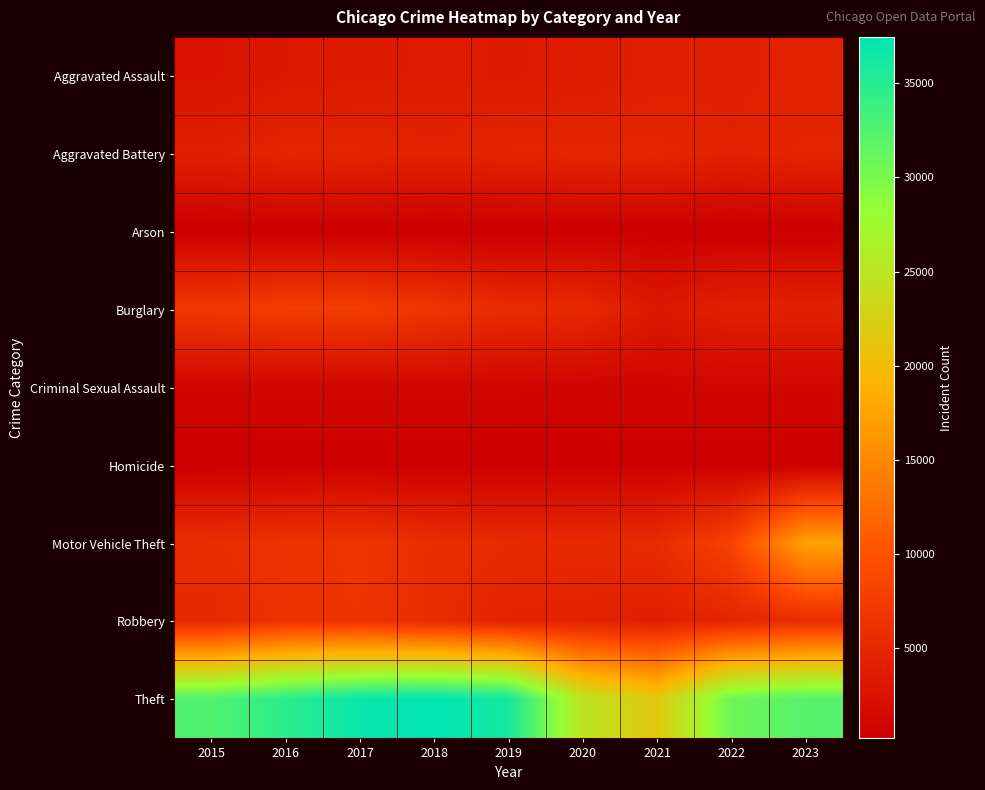

At how many categories does at least one series exceed 4219?

9